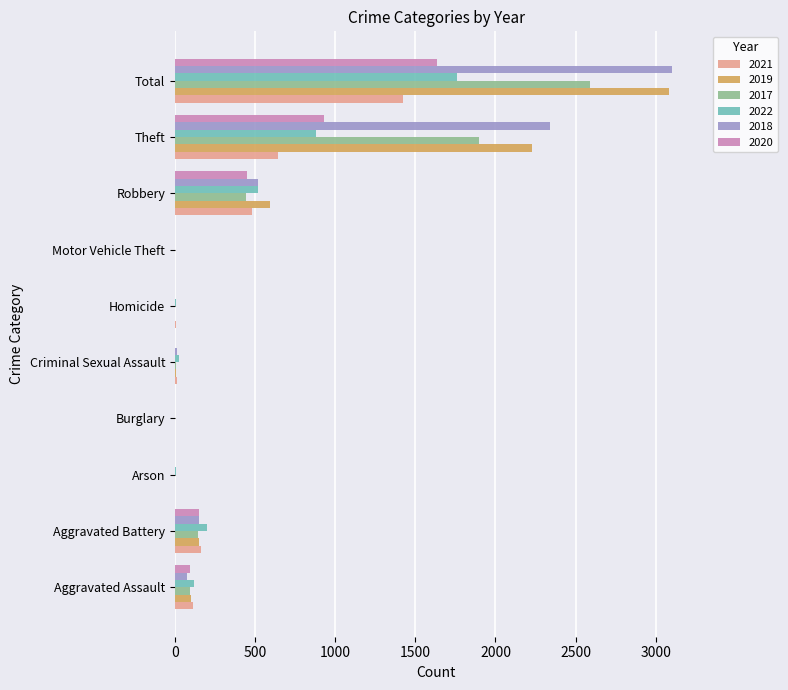

Is the value of 2021 at Theft greater than the value of 2017 at Motor Vehicle Theft?

Yes